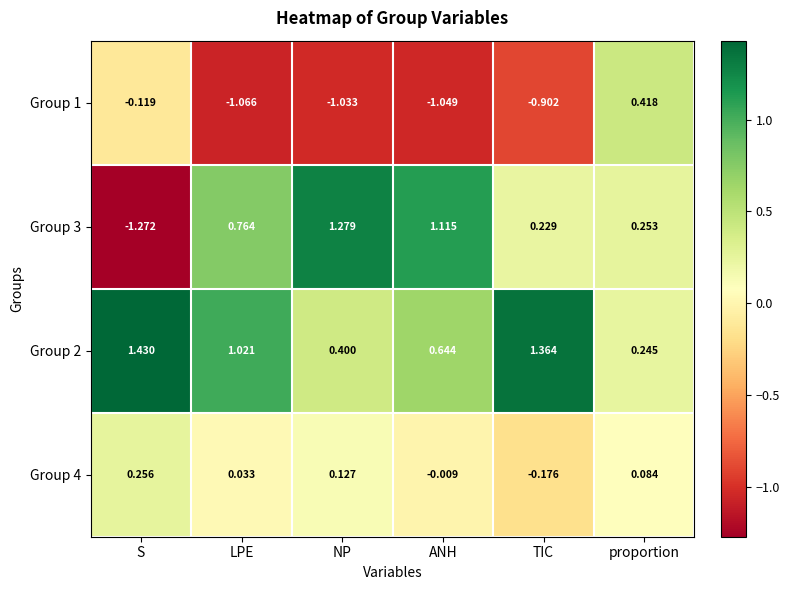

List the series in order of their overall mean, lowest first.

Group 1, Group 4, Group 3, Group 2